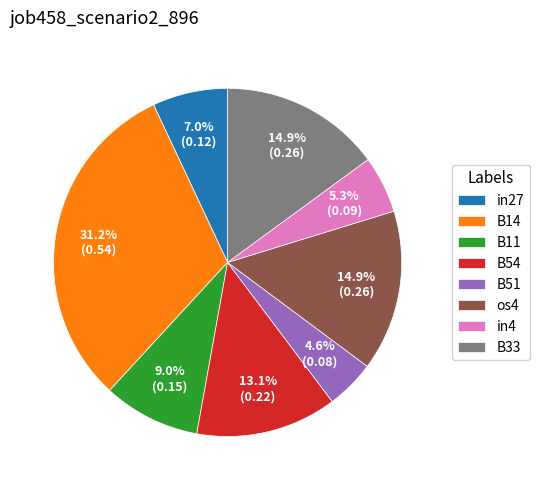

To the nearest percent, what is the difference between the B33 and in27 slice percentages?

8%